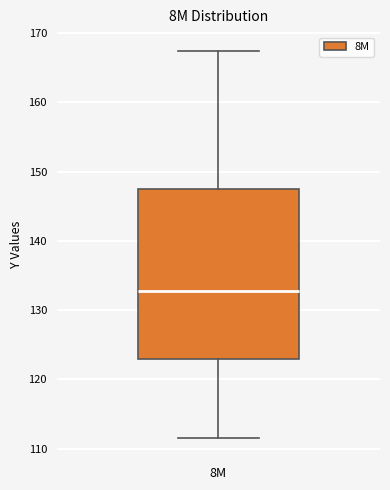

Where does the upper whisker of the box for 8M end on the y-axis? The values are not printed on the chart, so give them approximately, as read against the axis.

167